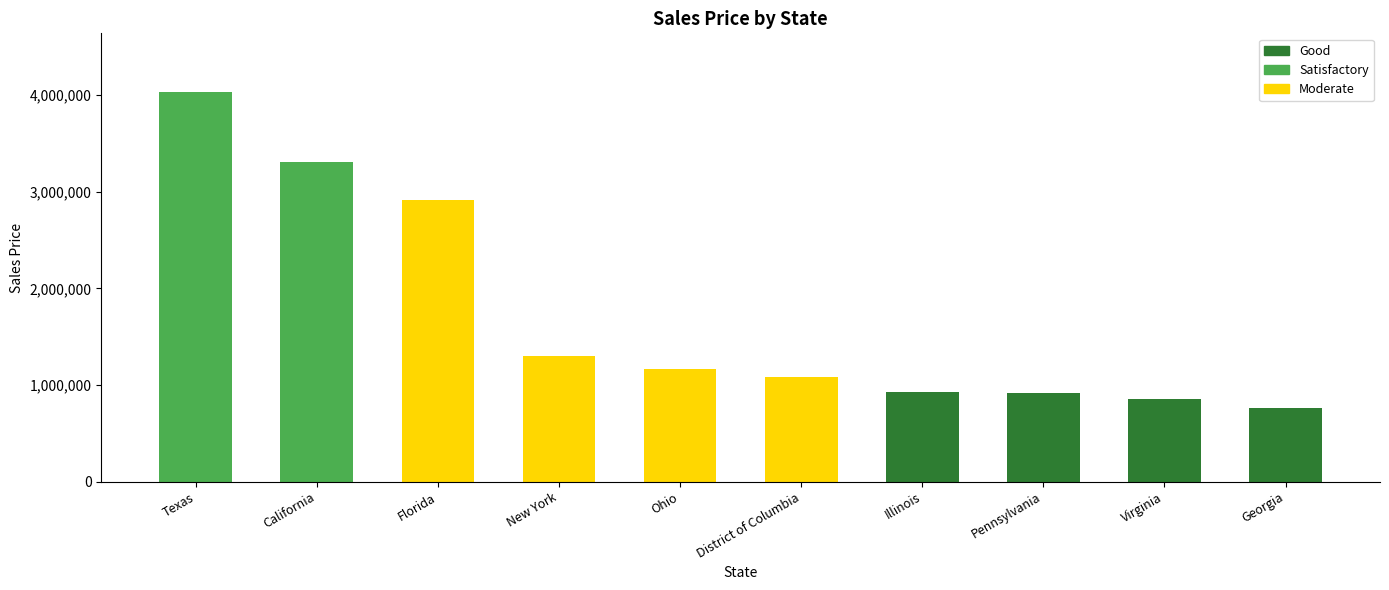

What is the difference between the second highest and second lowest values?

2457362